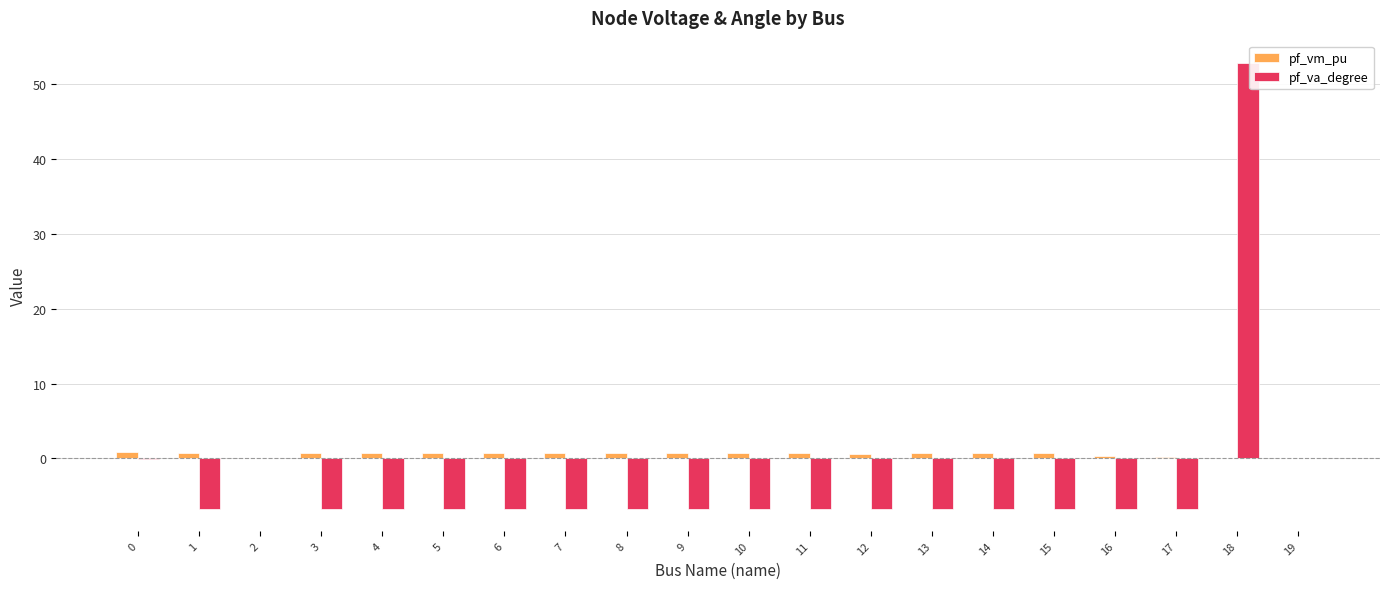

What is the sum of the pf_va_degree values at 10 and 18?

46.2